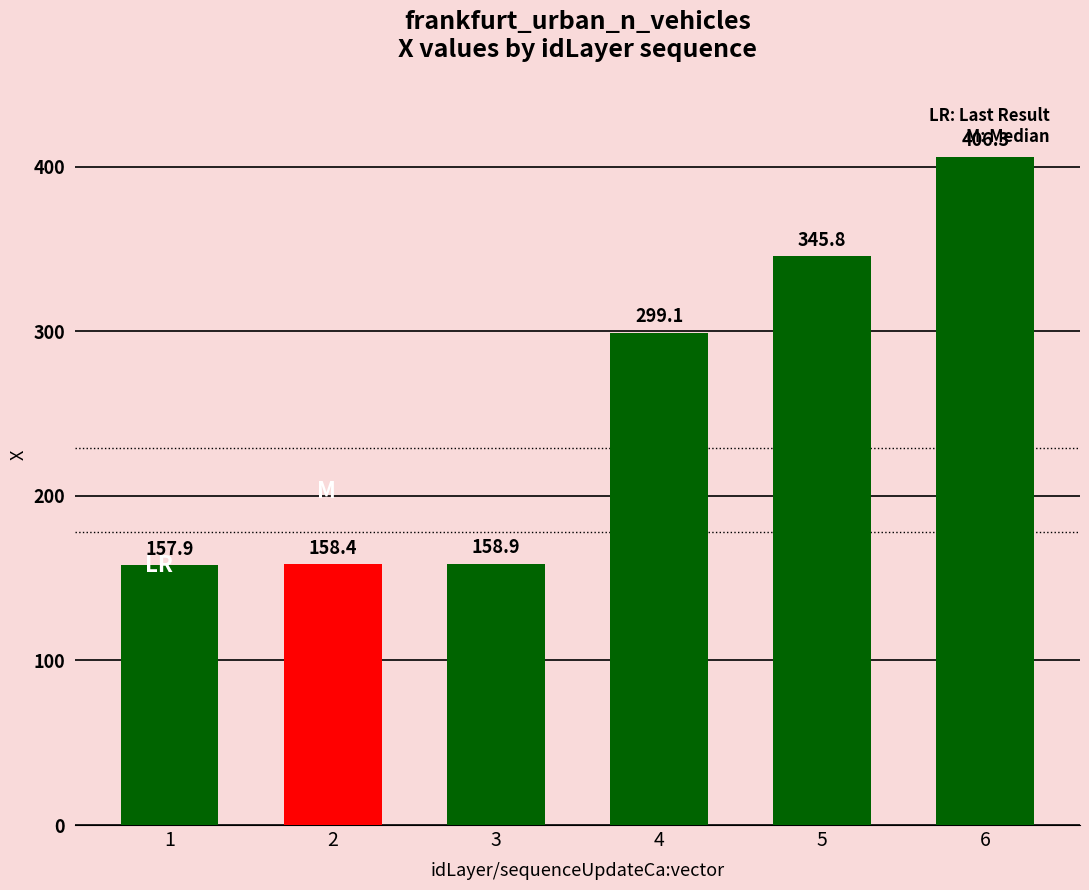

True or false: the data shows 217.5 at 3.

False